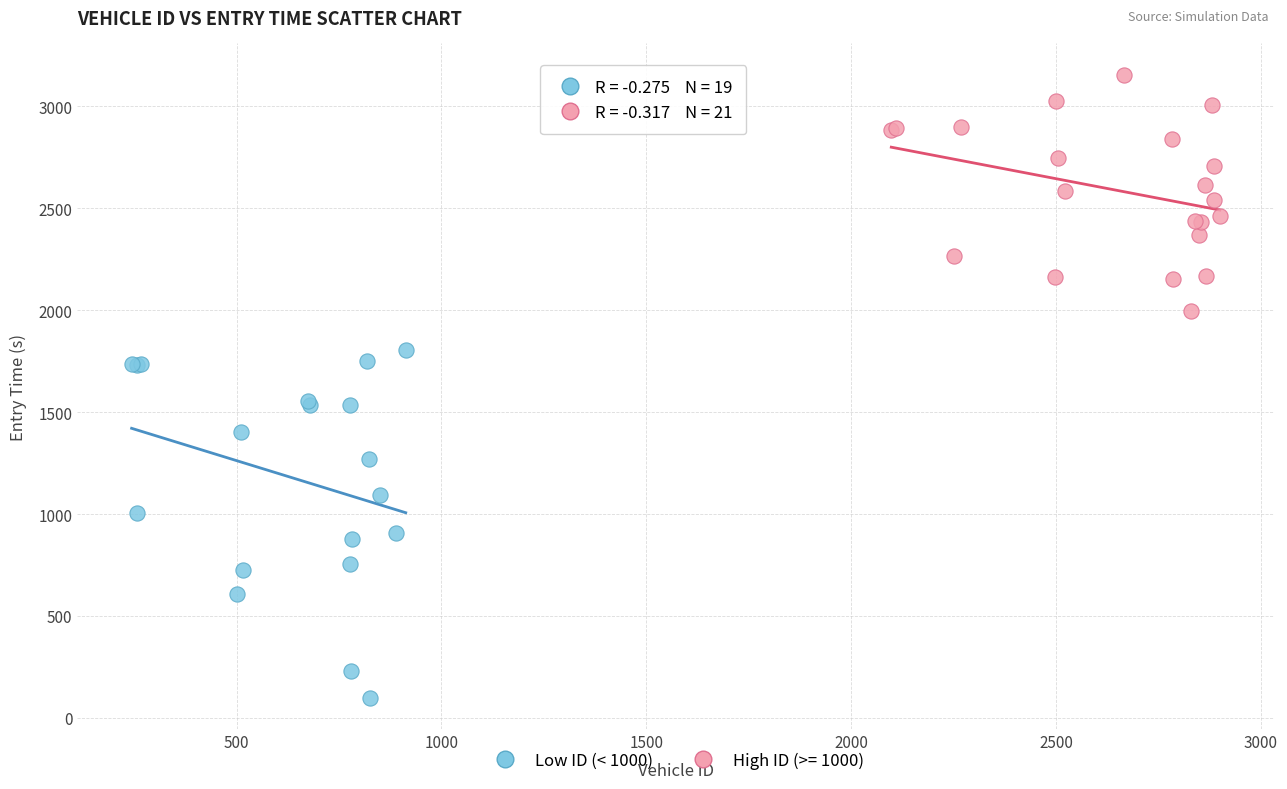

Which series contains the lowest Y value?

Low ID (< 1000)